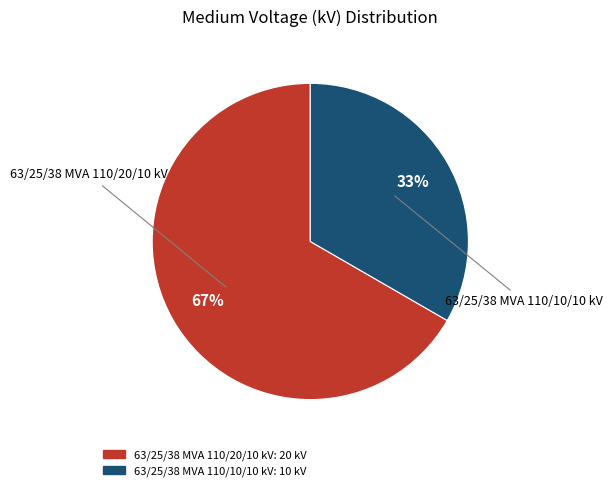

To the nearest percent, what is the average slice percentage?

50%